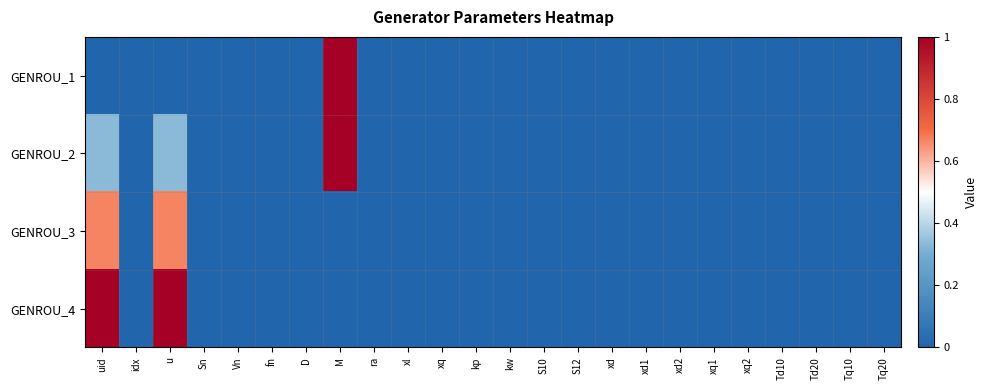

Count the number of categories in the chart.

24